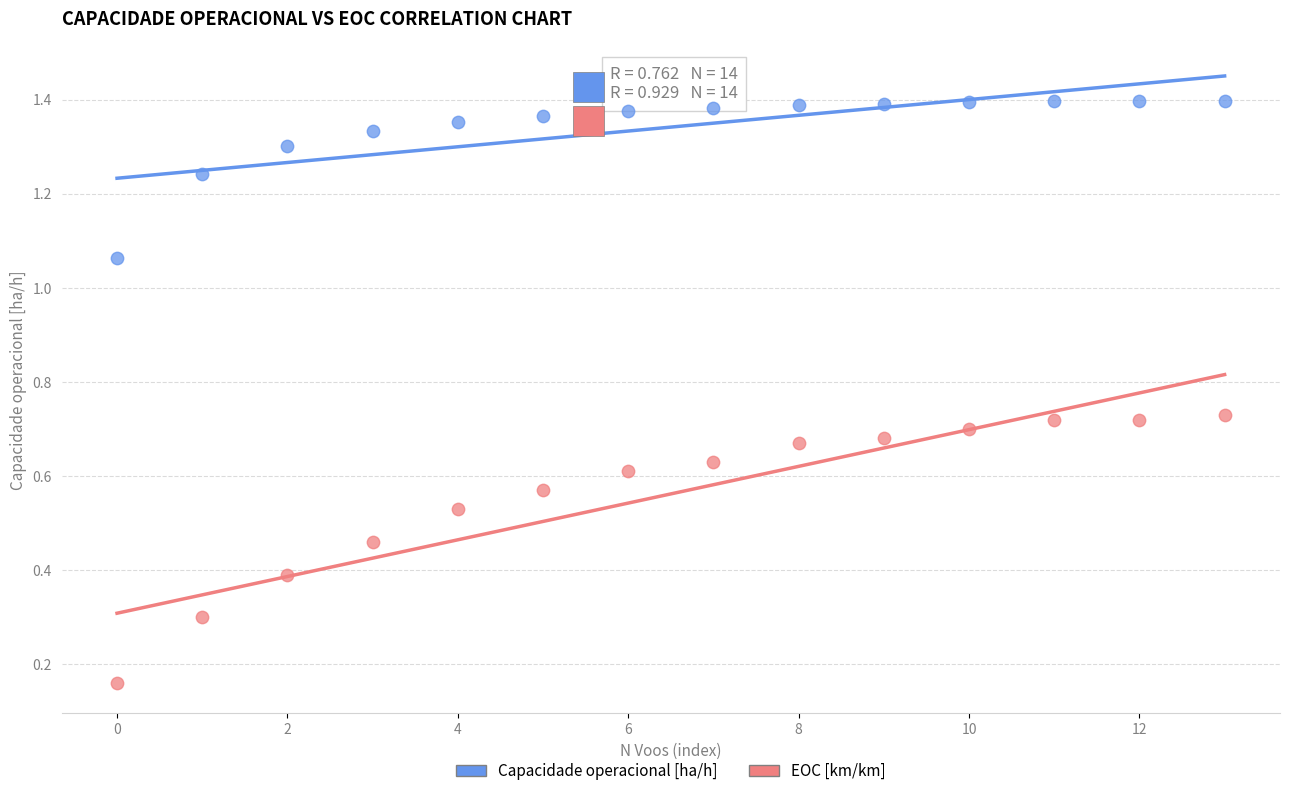

Which series has the largest Y range (max minus min)?

EOC [km/km]